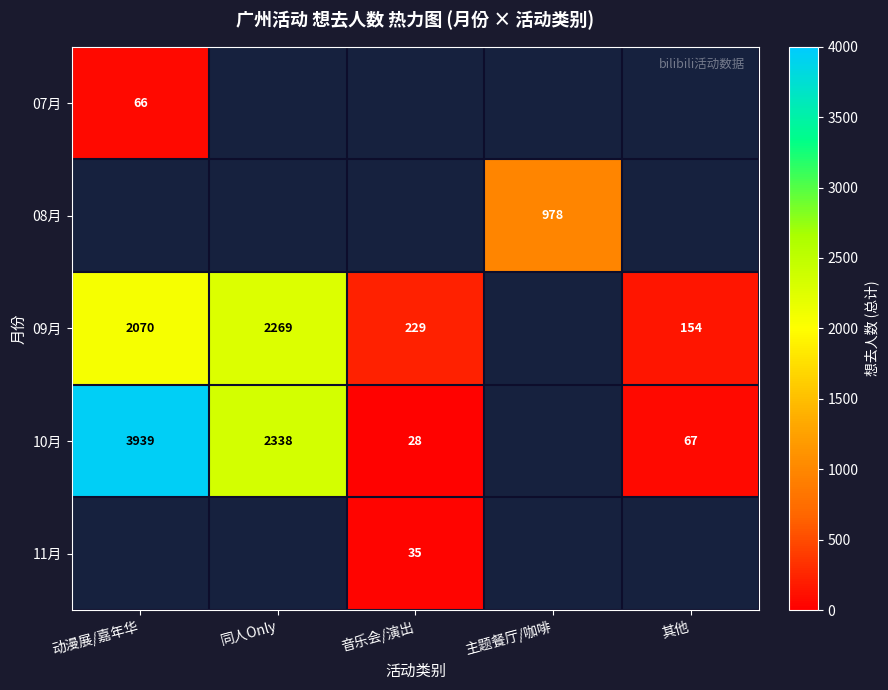

The 07月 series shows 118.4 at 动漫展/嘉年华. True or false?

False